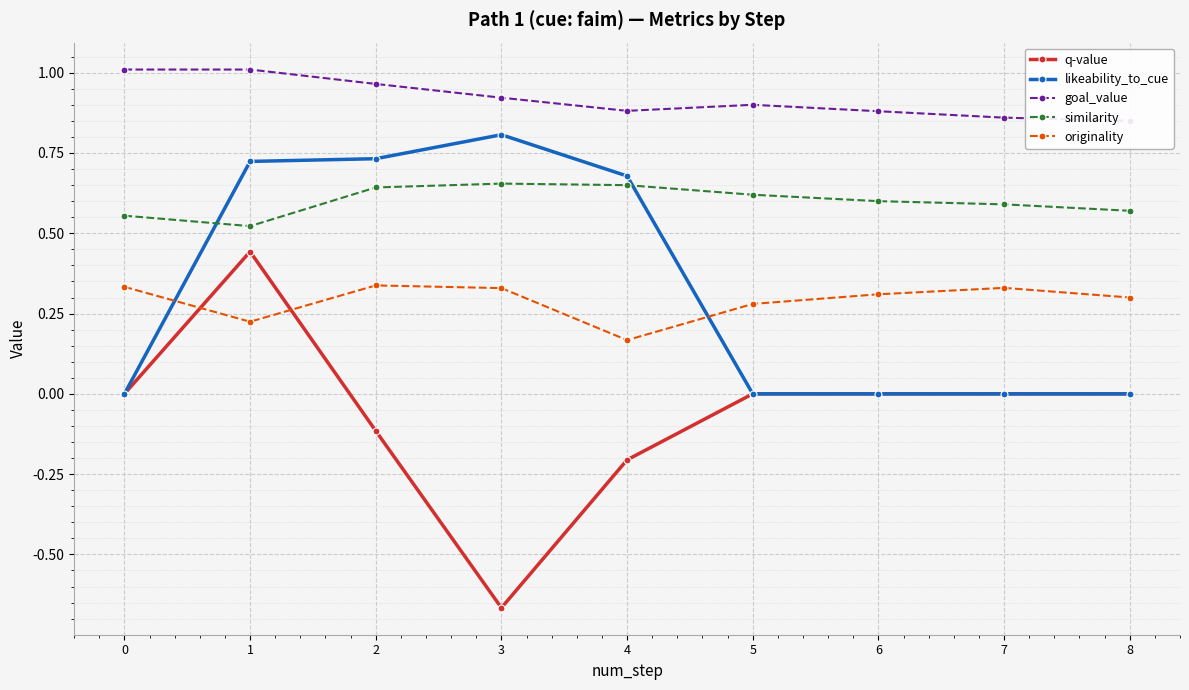

Reading right to left, list all the values displayed in this chart.

q-value: 8=0.0	7=0.0	6=0.0	5=0.0	4=-0.2	3=-0.7	2=-0.1	1=0.4	0=0.0
likeability_to_cue: 8=0.0	7=0.0	6=0.0	5=0.0	4=0.7	3=0.8	2=0.7	1=0.7	0=0.0
goal_value: 8=0.8	7=0.9	6=0.9	5=0.9	4=0.9	3=0.9	2=1.0	1=1.0	0=1.0
similarity: 8=0.6	7=0.6	6=0.6	5=0.6	4=0.6	3=0.7	2=0.6	1=0.5	0=0.6
originality: 8=0.3	7=0.3	6=0.3	5=0.3	4=0.2	3=0.3	2=0.3	1=0.2	0=0.3